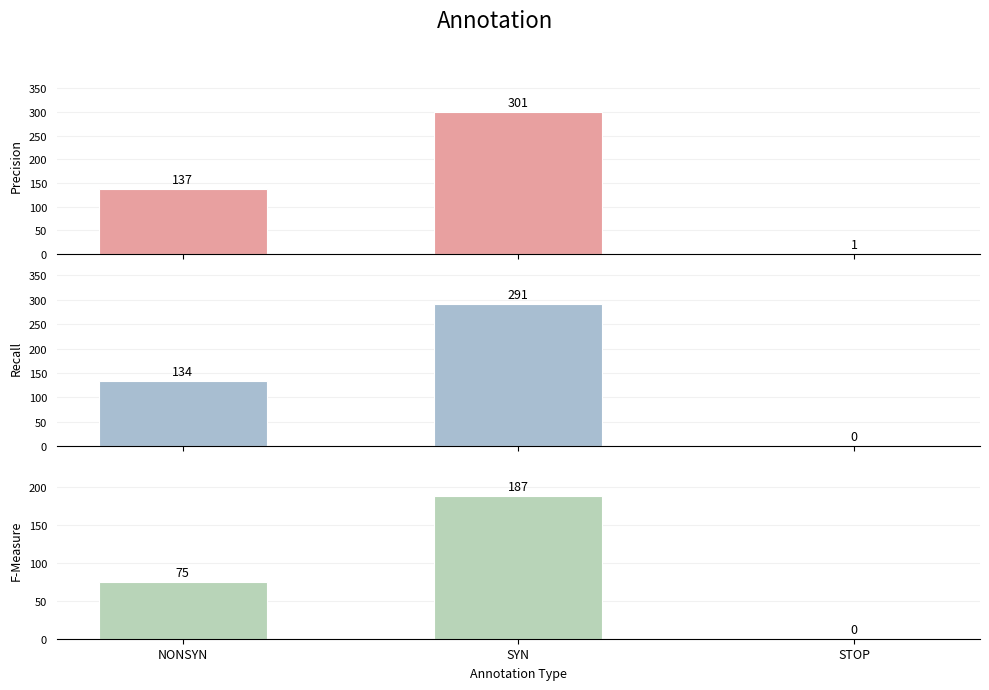

List the labels in order of select1 value, smallest first.

STOP, NONSYN, SYN